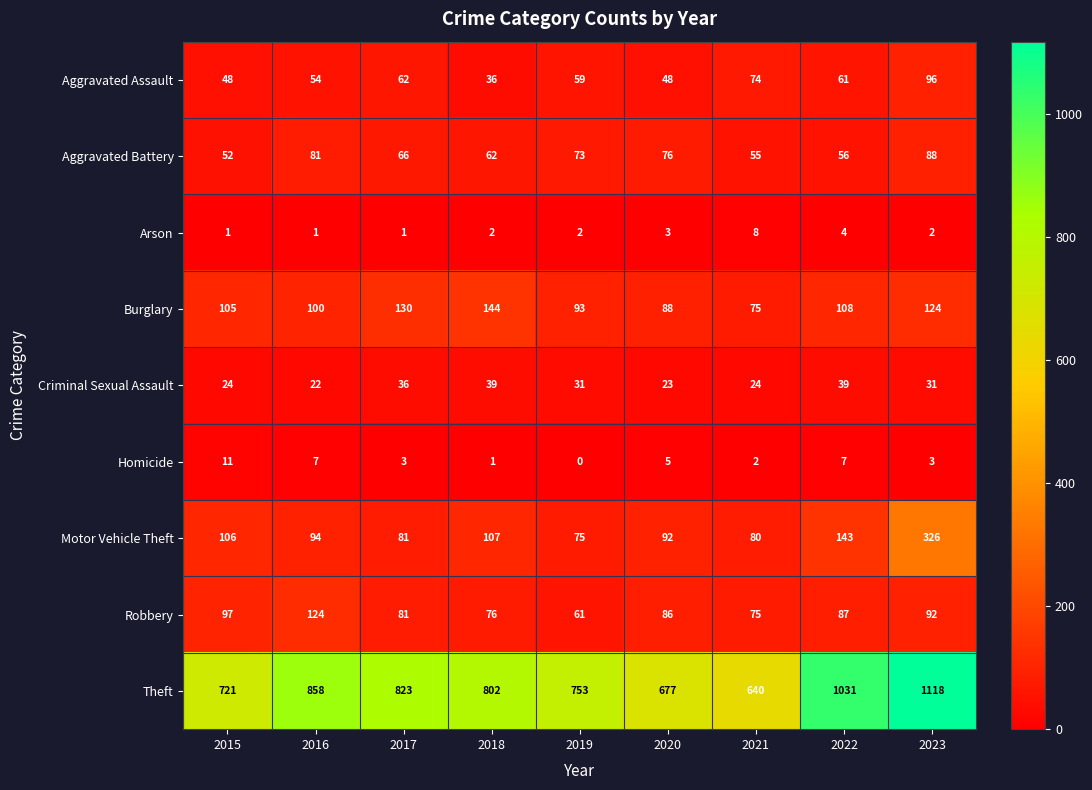

Rank the series by their maximum value, from highest to lowest.

Theft, Motor Vehicle Theft, Burglary, Robbery, Aggravated Assault, Aggravated Battery, Criminal Sexual Assault, Homicide, Arson